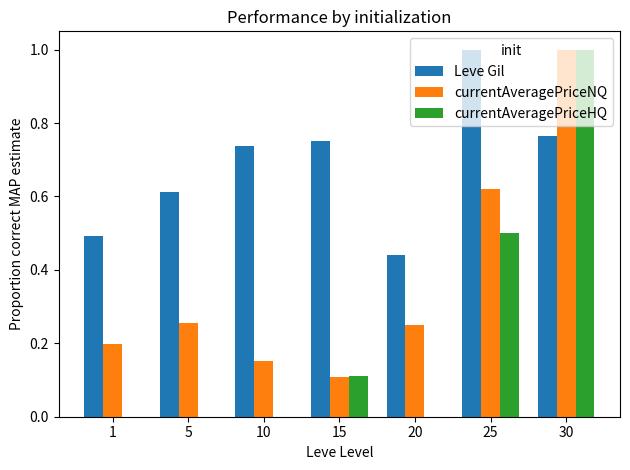

Which category has the highest value in the Leve Gil series?

25